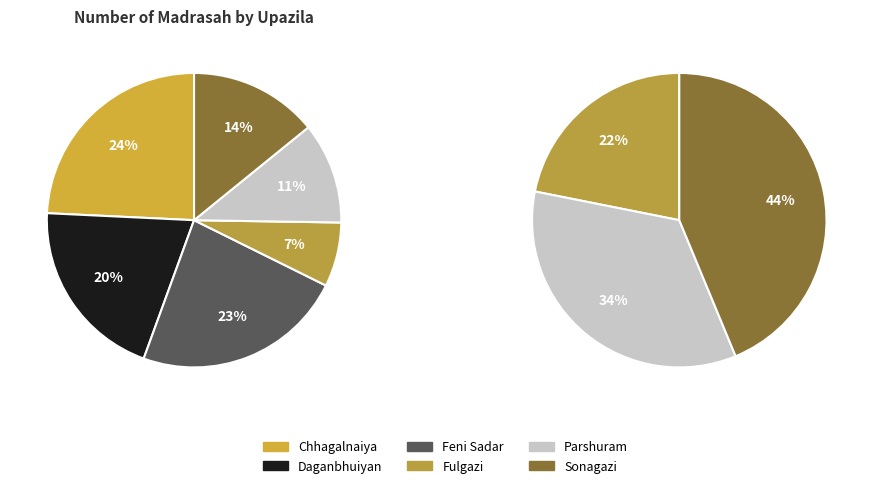

Does any single category account for the majority?

No